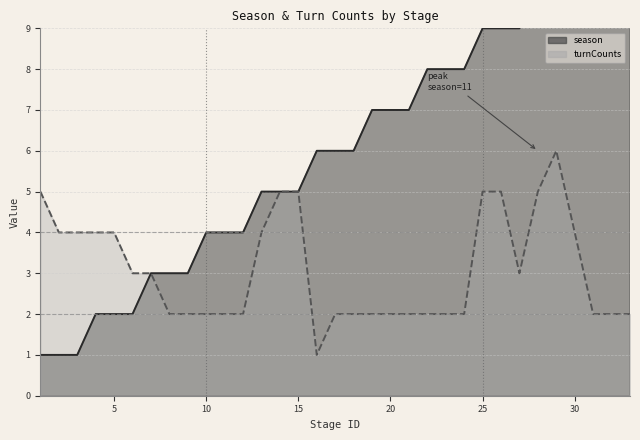

At which label is turnCounts closest to 3?

6